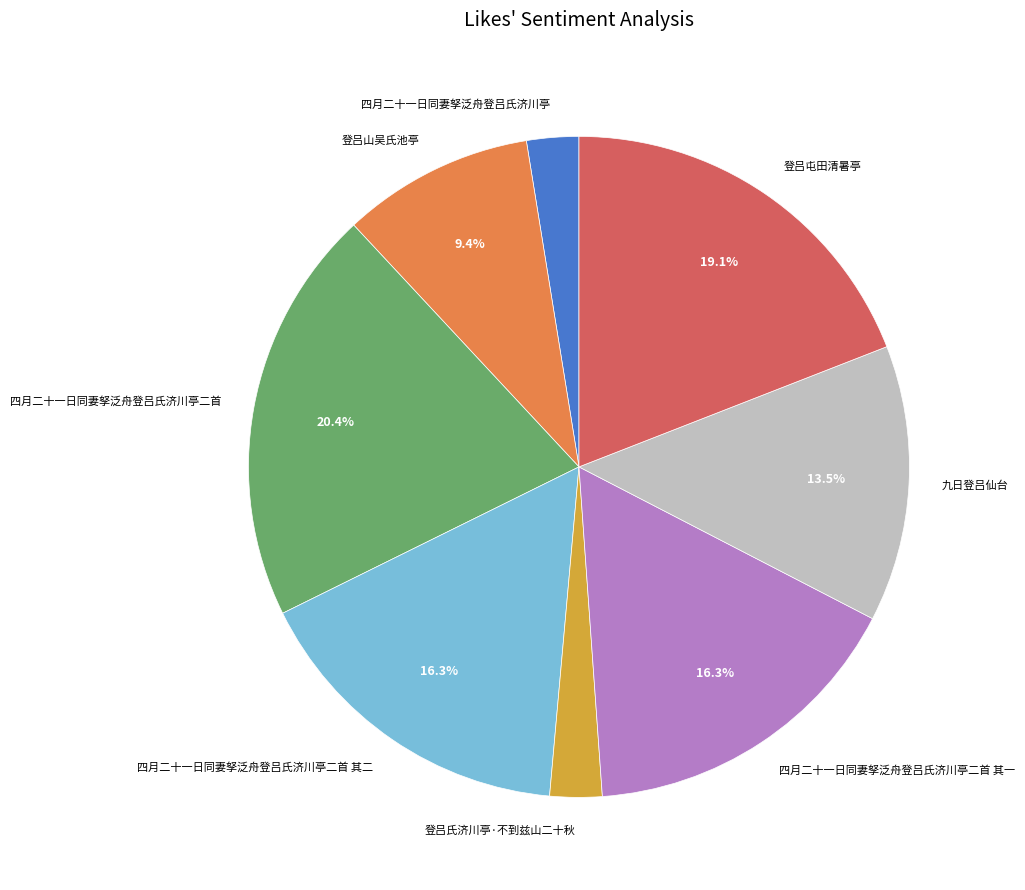

What is the largest slice in the pie chart?

四月二十一日同妻孥泛舟登吕氏济川亭二首